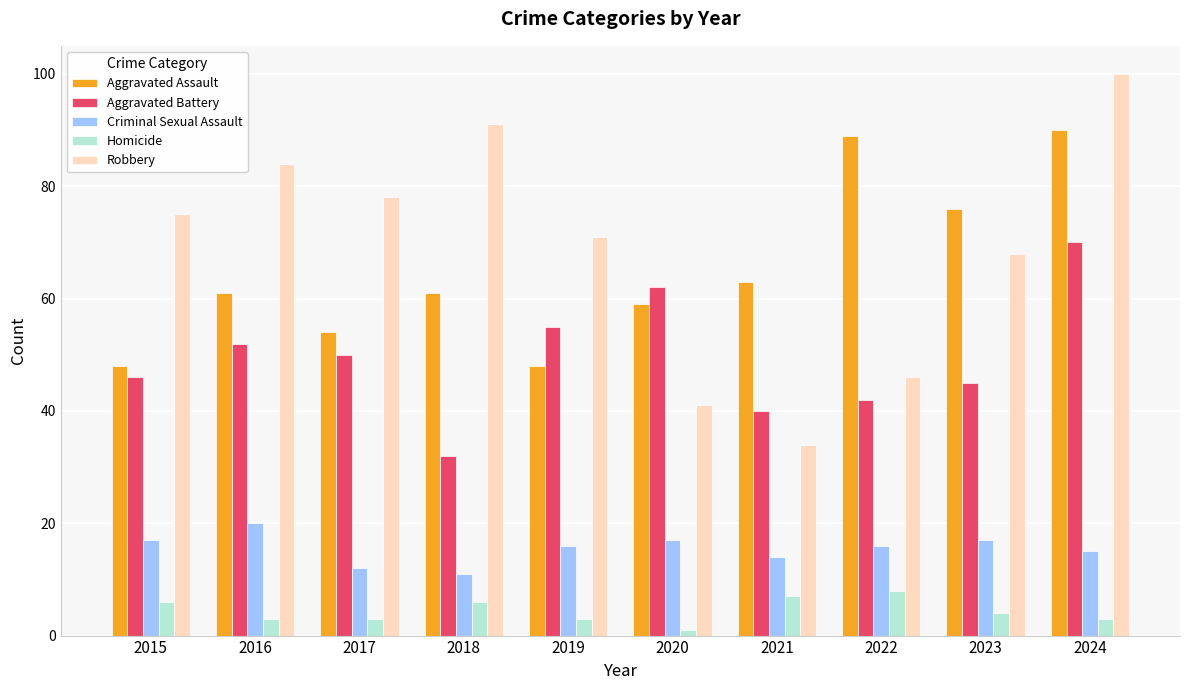

Which category has the highest value in the Criminal Sexual Assault series?

2016